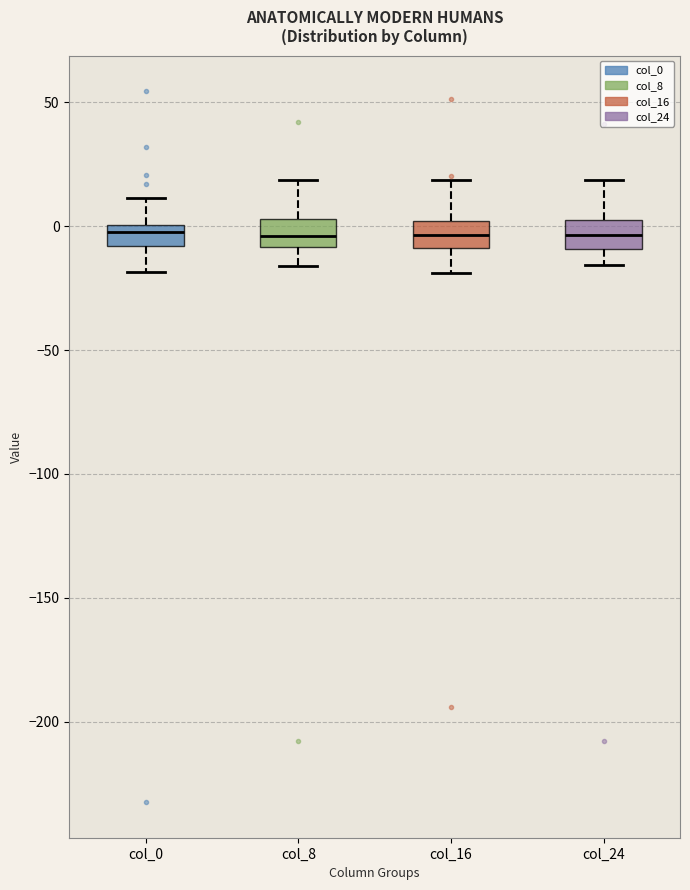

Reading left to right, read every box against the y-axis: the position of its median line, the range the box covers, and the ends of its whiskers. The values are not printed on the chart, so give them approximately, as read against the axis.

col_0: median 0 (just below the box's upper edge), box -10 to 0, whiskers -20 to 10
col_8: median -5, box -10 to 5, whiskers -15 to 20
col_16: median -5, box -10 to 0, whiskers -20 to 20
col_24: median -5, box -10 to 5, whiskers -15 to 20